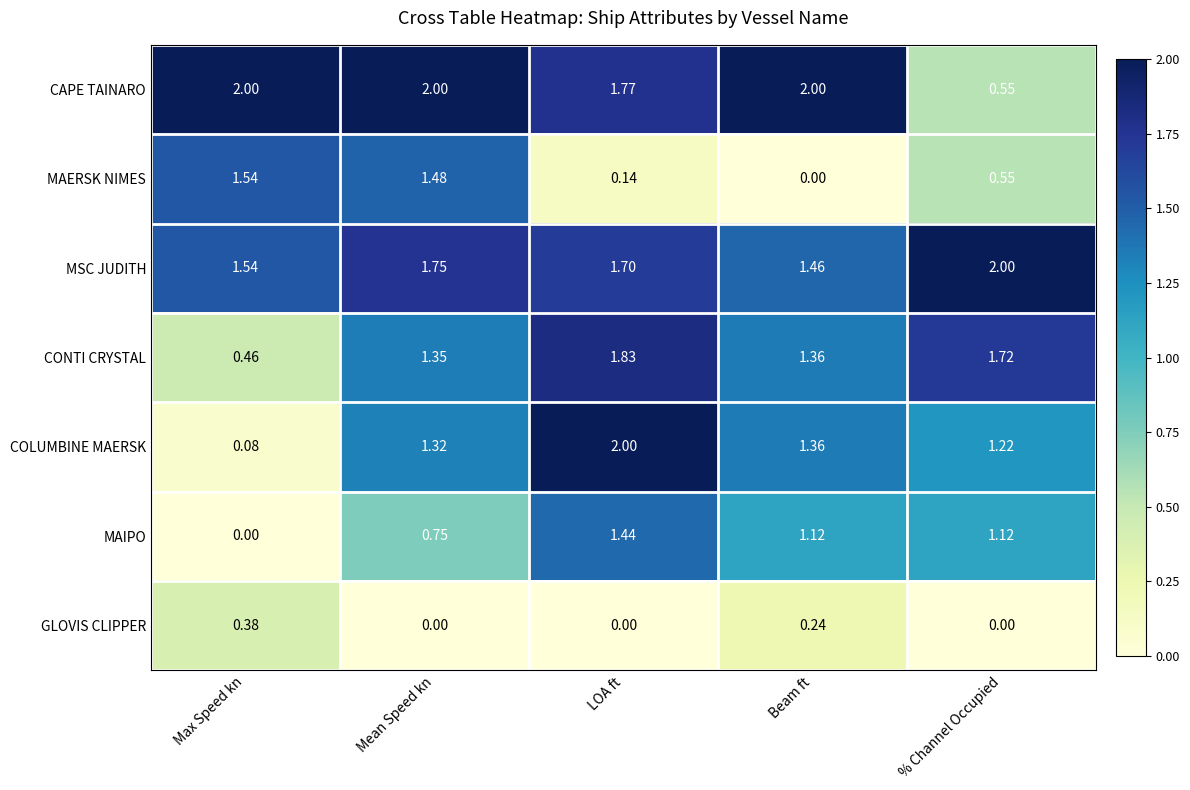

Which series has the largest range (max minus min)?

COLUMBINE MAERSK